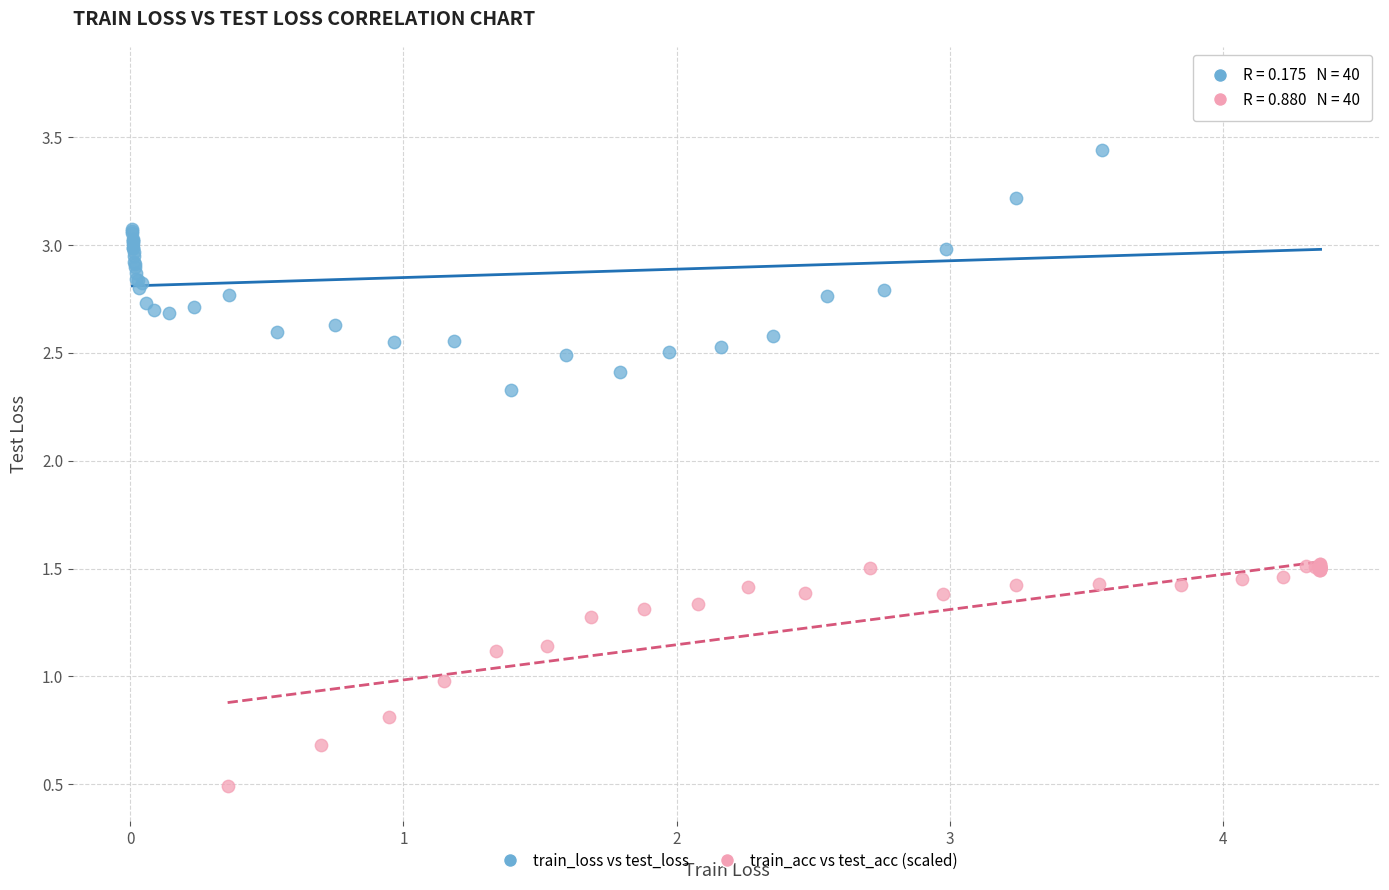

Which series has the largest Y range (max minus min)?

train_loss vs test_loss